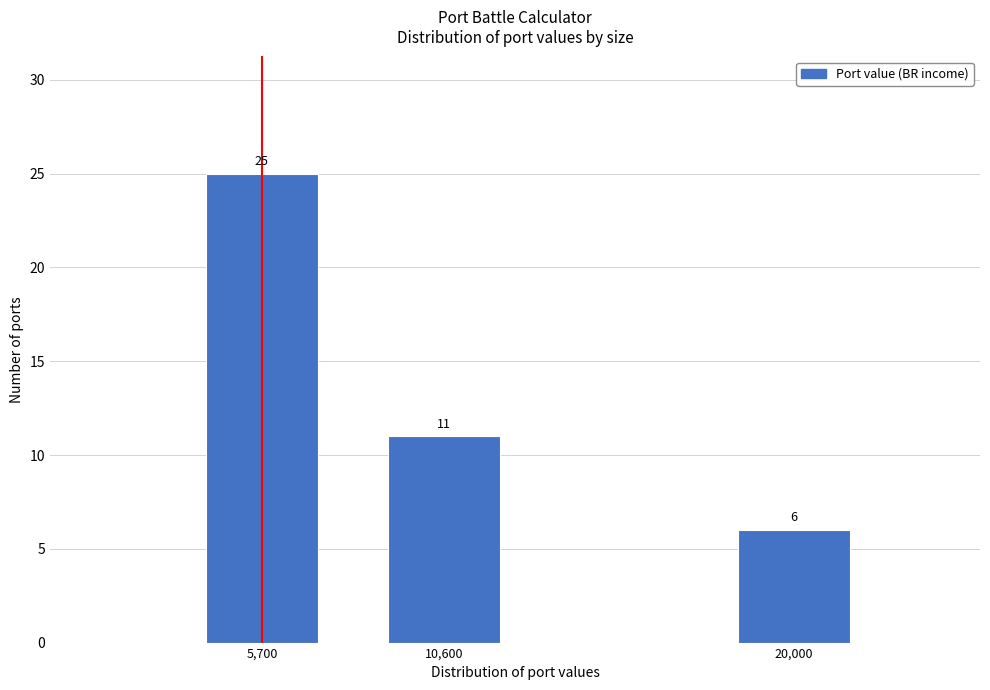

Reading left to right, what are all the values shown in this chart?

5,700=25	10,600=11	20,000=6